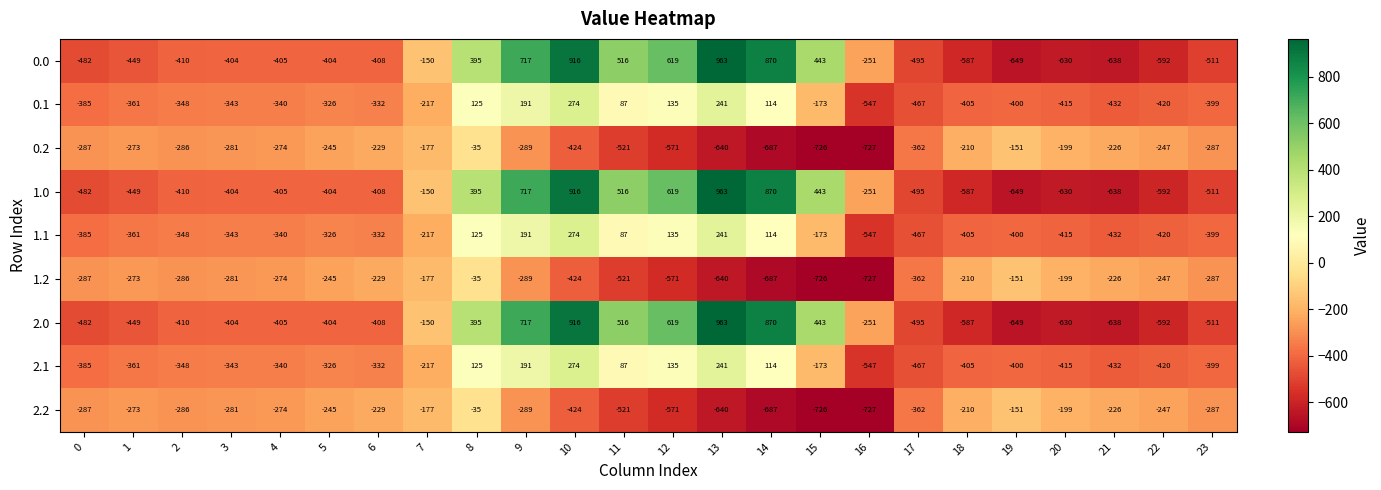

At which category does the chart reach its peak across all series?

13